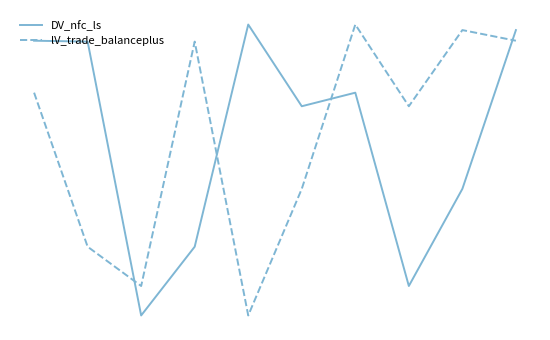

Which category has the highest value in the lV_trade_balanceplus series?

6